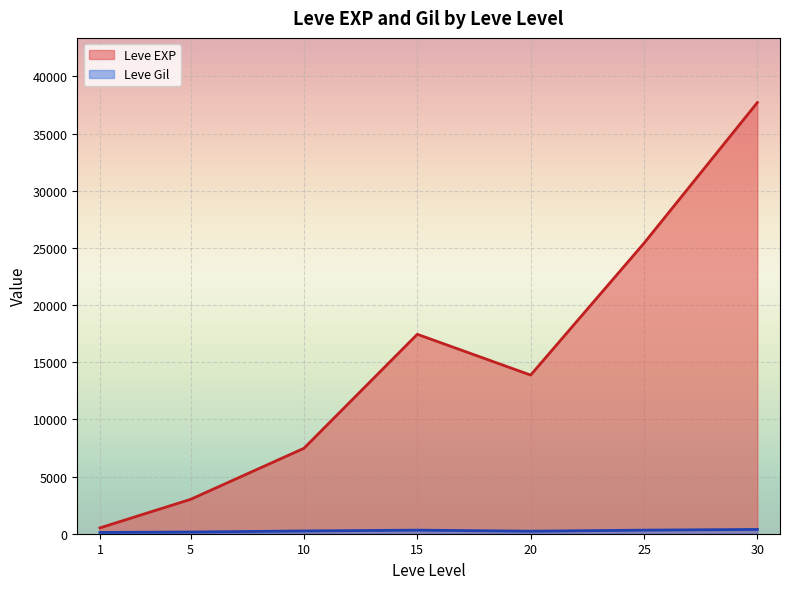

The value of Leve EXP at 1 is 278. True or false?

False